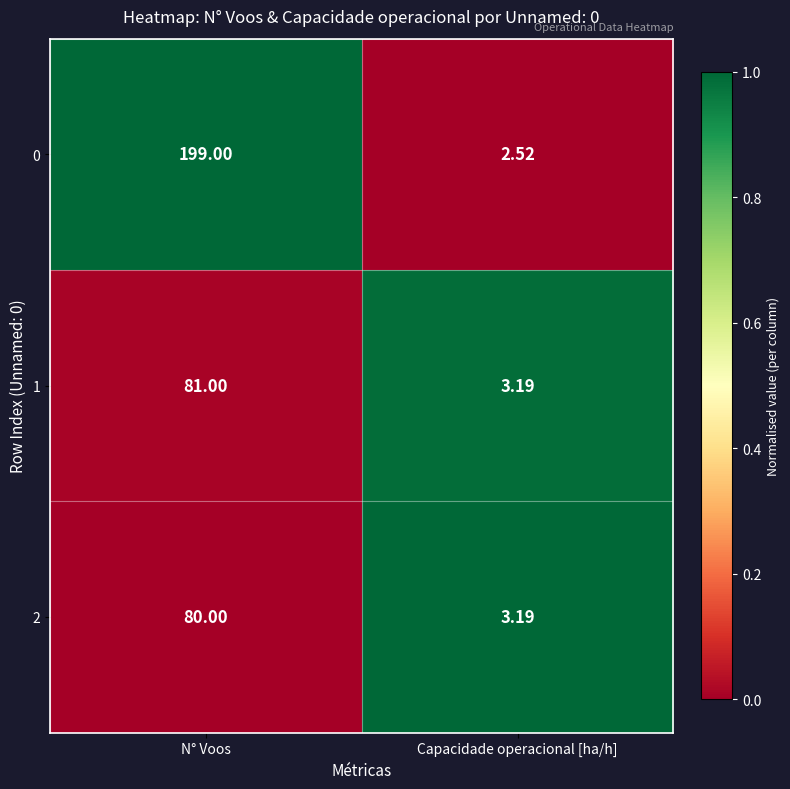

Where is 0 nearest to the value 100?

Capacidade operacional [ha/h]